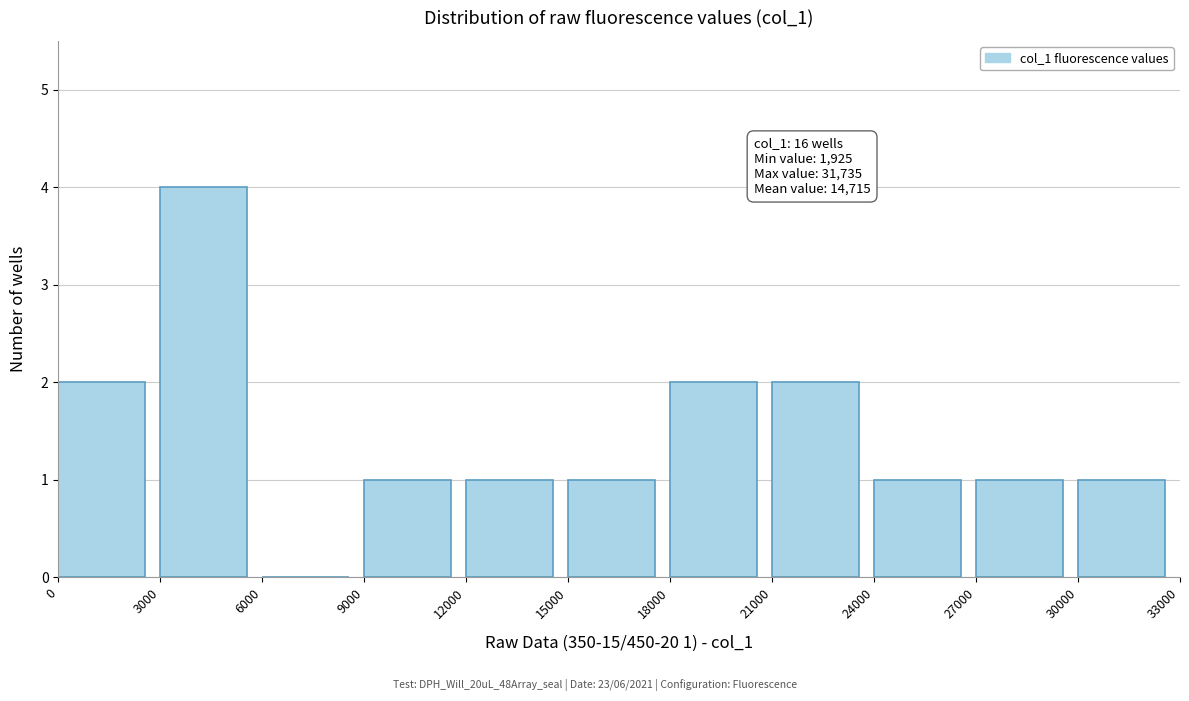

Which range on the x-axis has the tallest bar?

3000 to 6000